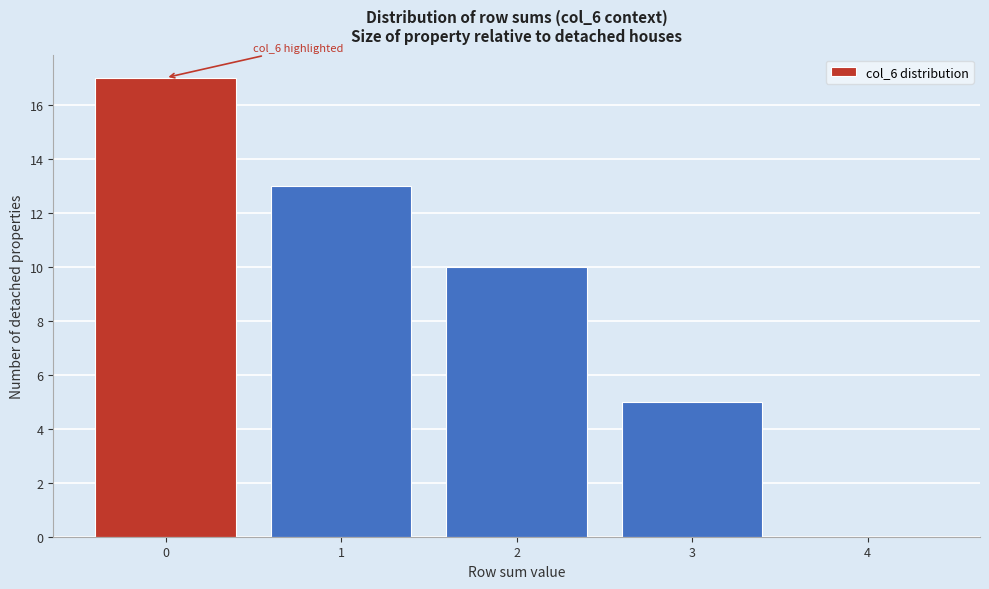

Reading left to right, extract all data points from this chart.

0=17	1=13	2=10	3=5	4=0